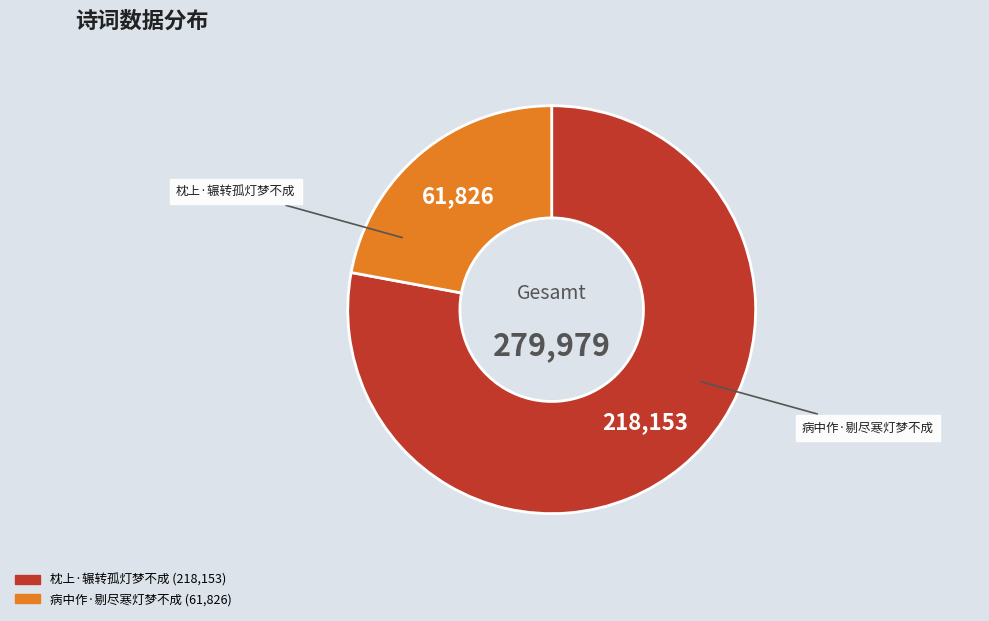

Is the sum of 枕上·辗转孤灯梦不成 and 病中作·剔尽寒灯梦不成 greater than half?

Yes